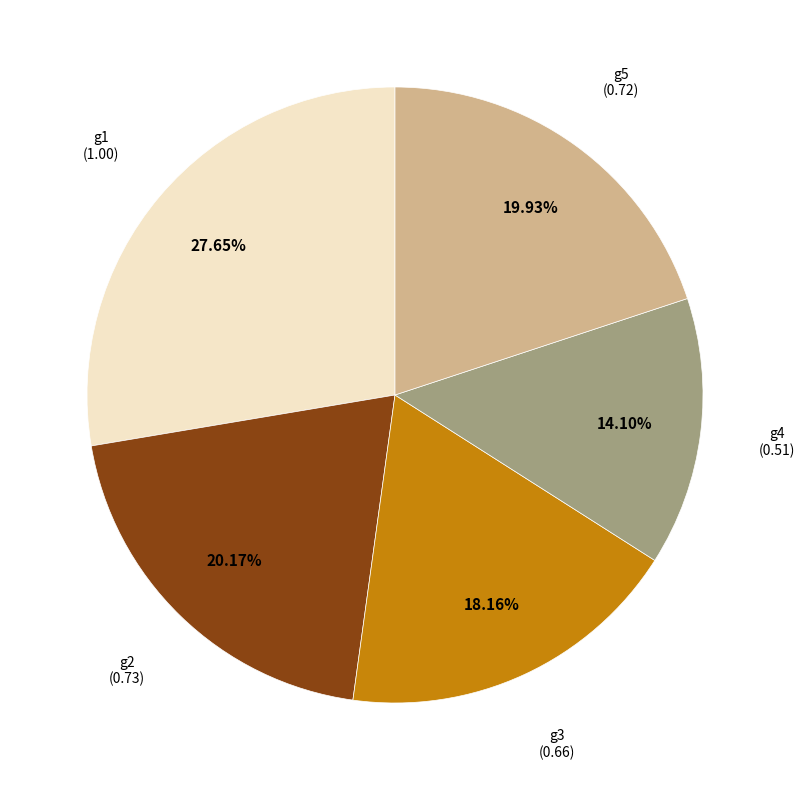

Is there a majority slice in this chart?

No